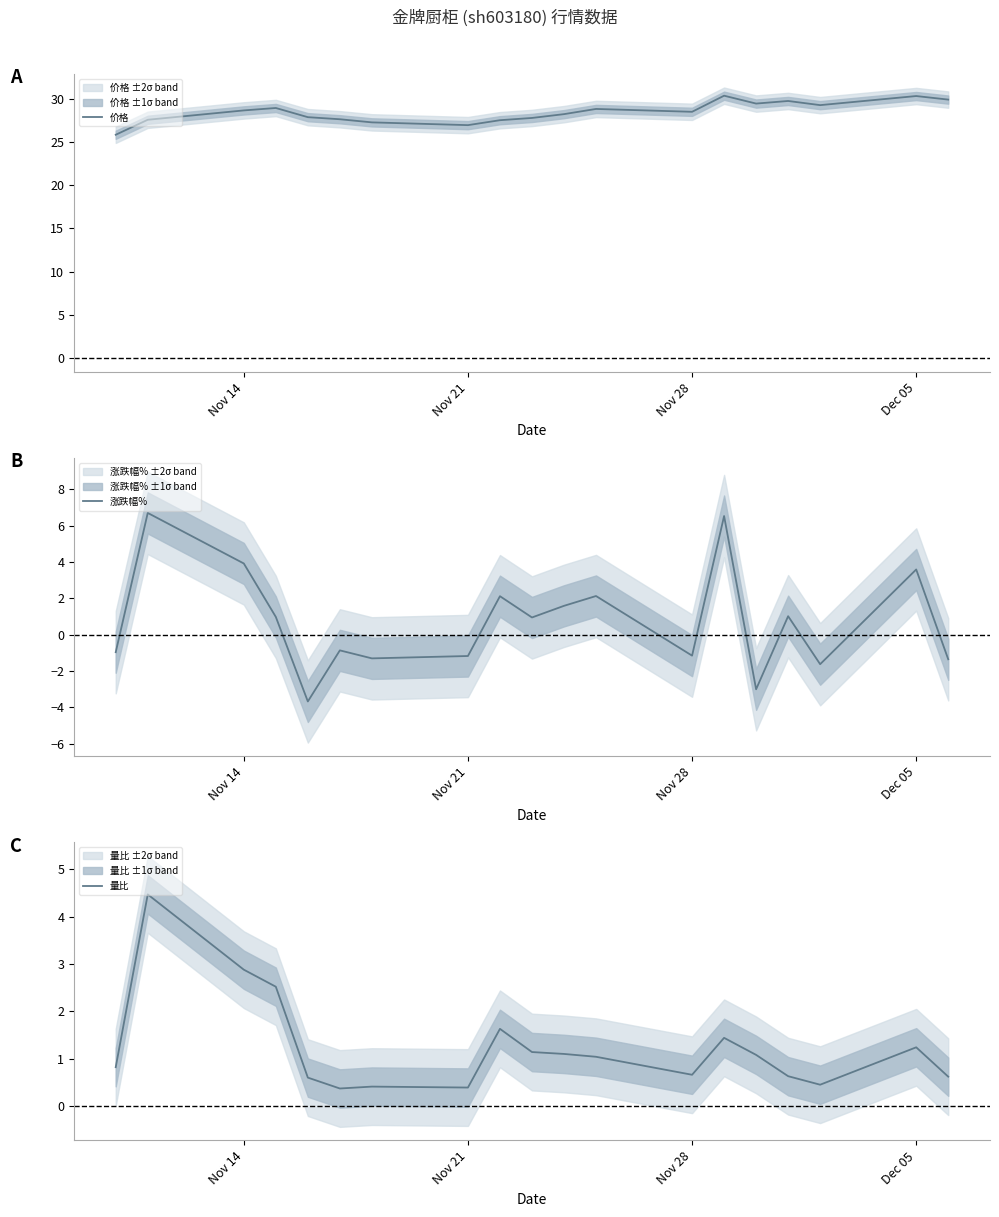

How many series are shown in this chart?

3